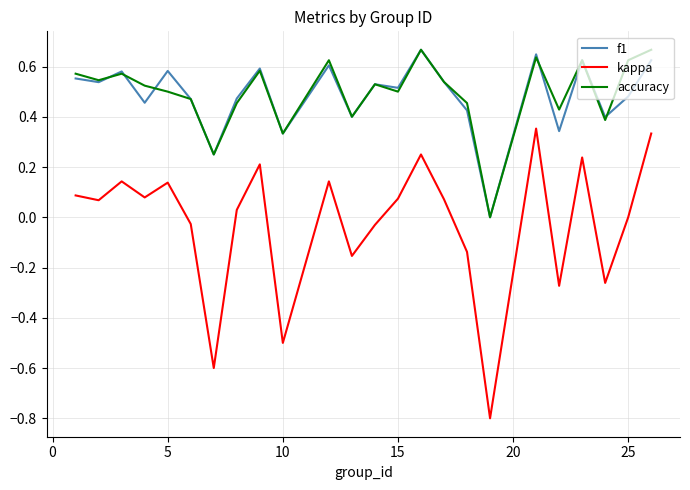

How many categories are shown in the chart?

24